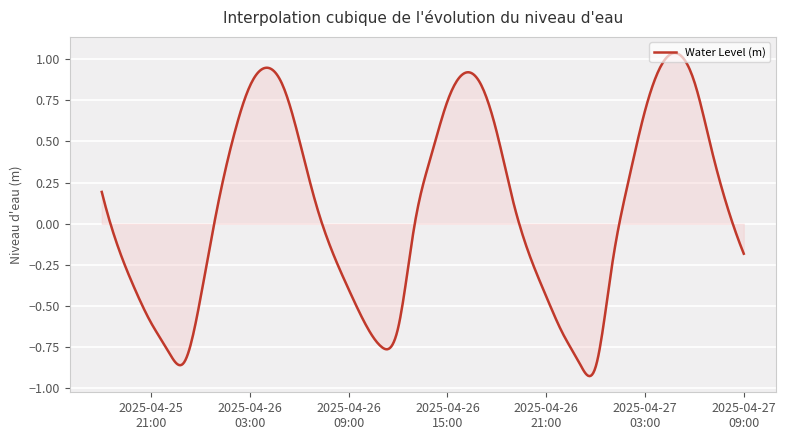

Does the chart display data point markers on the line(s)?

No